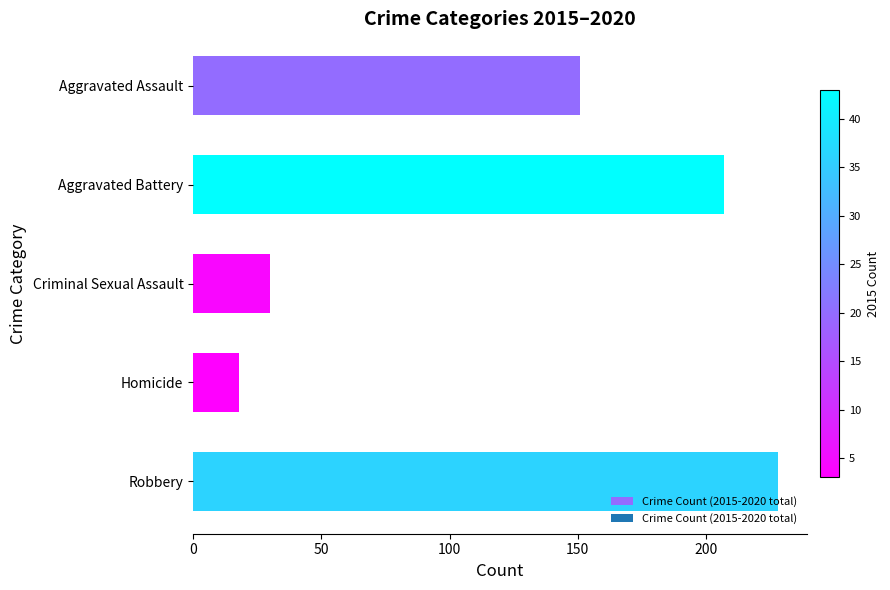

The value at Homicide is 6. True or false?

False